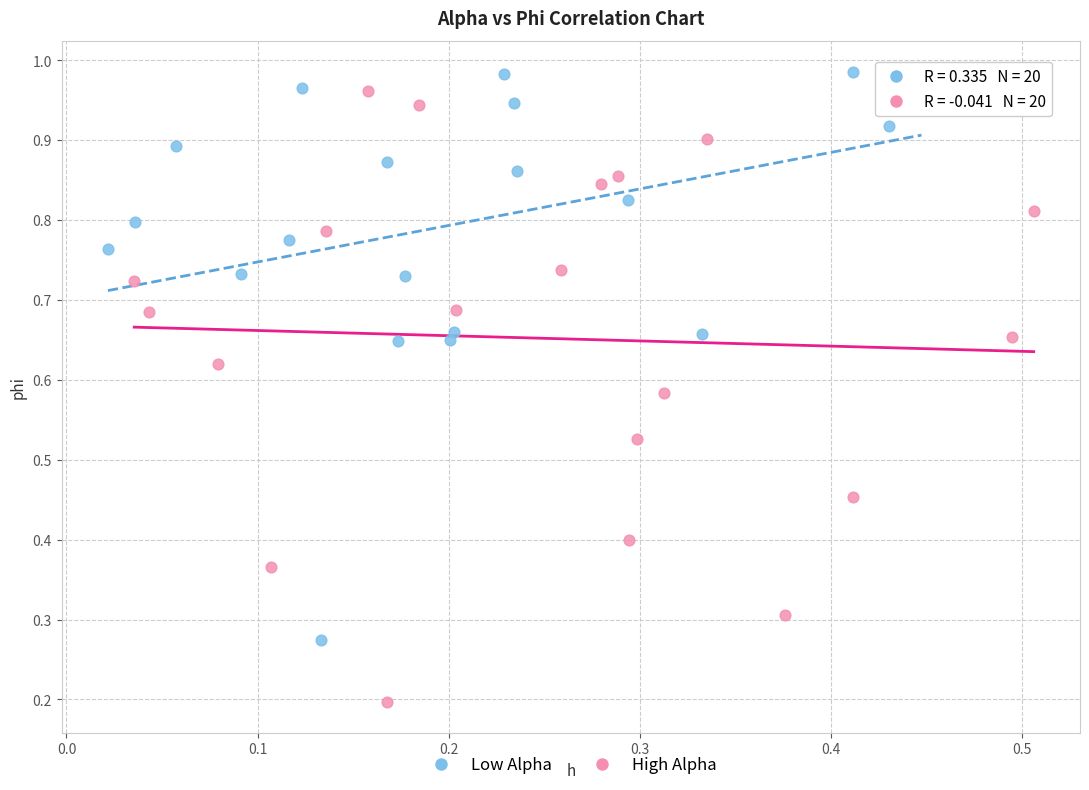

Which series has the widest spread of Y values?

High Alpha